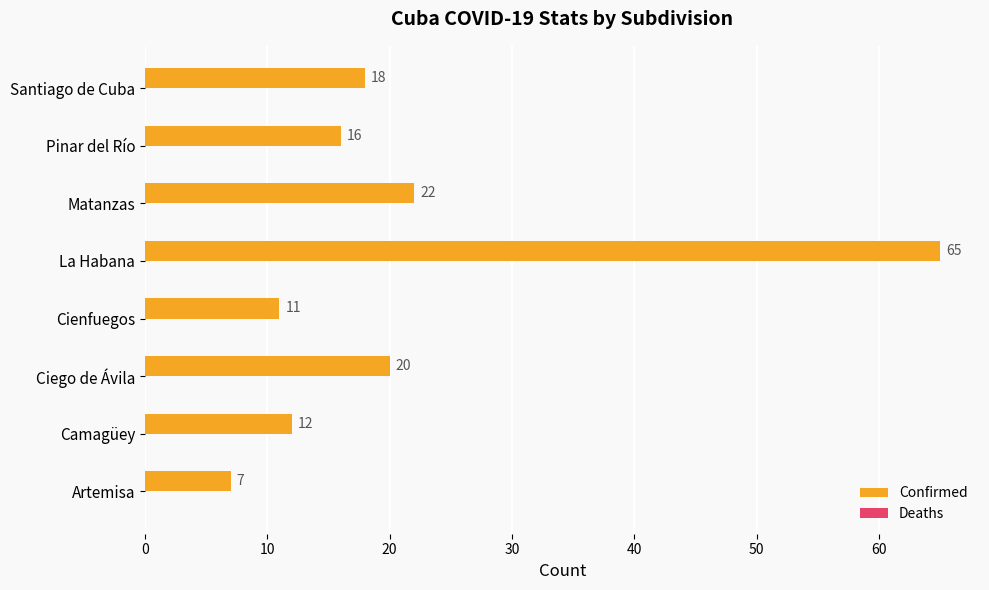

Between Ciego de Ávila and Artemisa, which is larger?

Ciego de Ávila